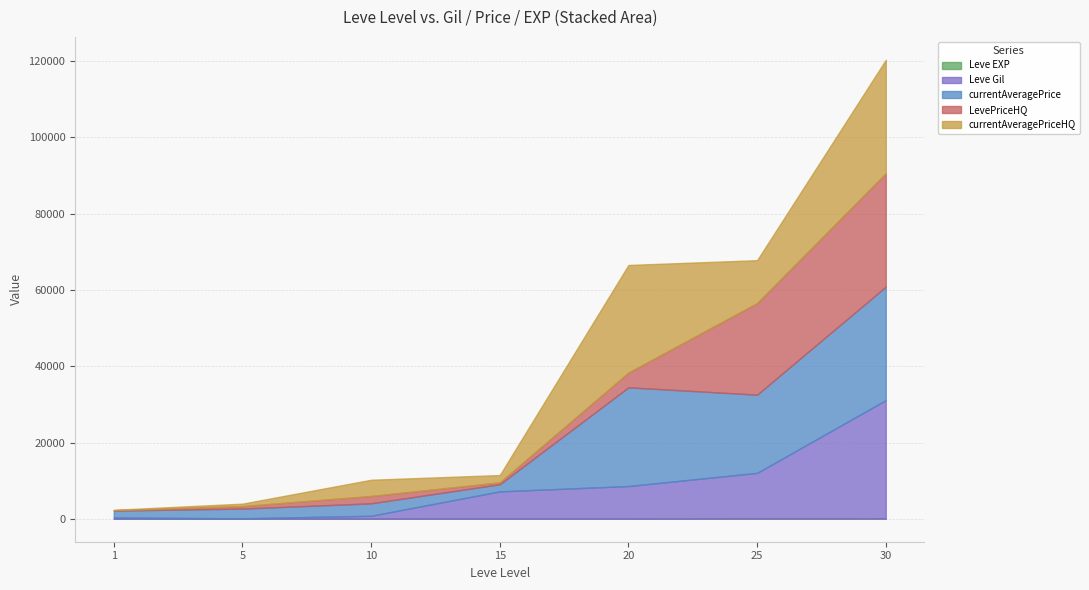

What is the sum of all Leve EXP values?

120